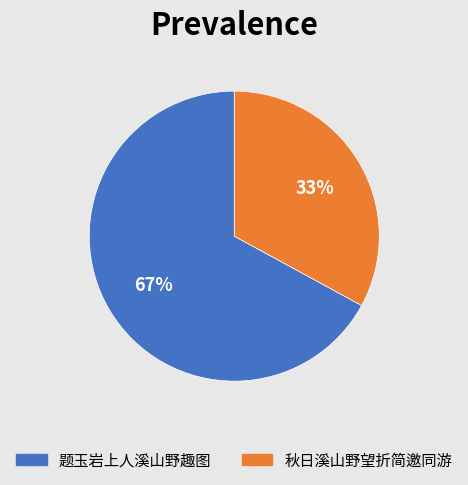

How many segments does this pie chart have?

2